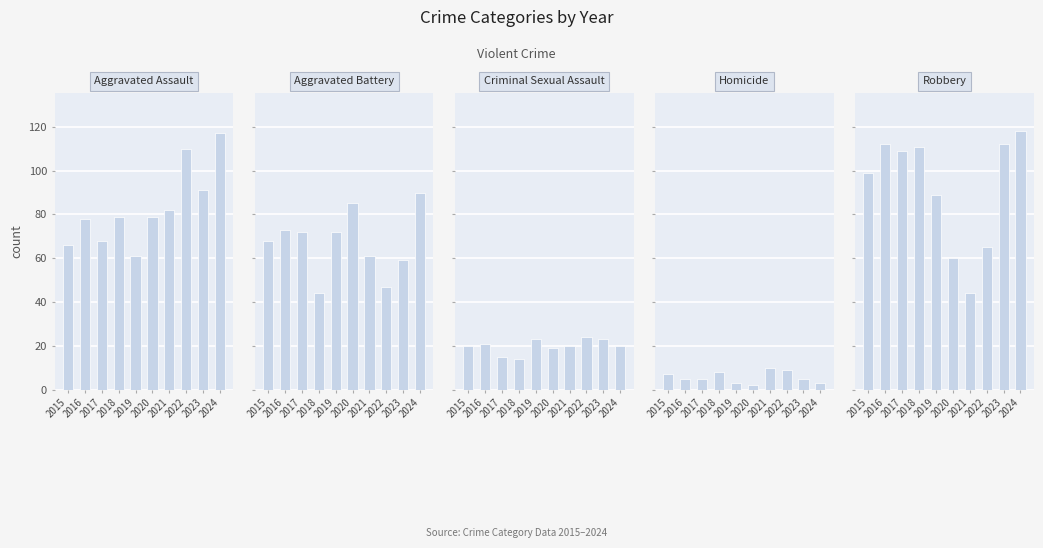

Which category has the highest value in the Homicide series?

2021